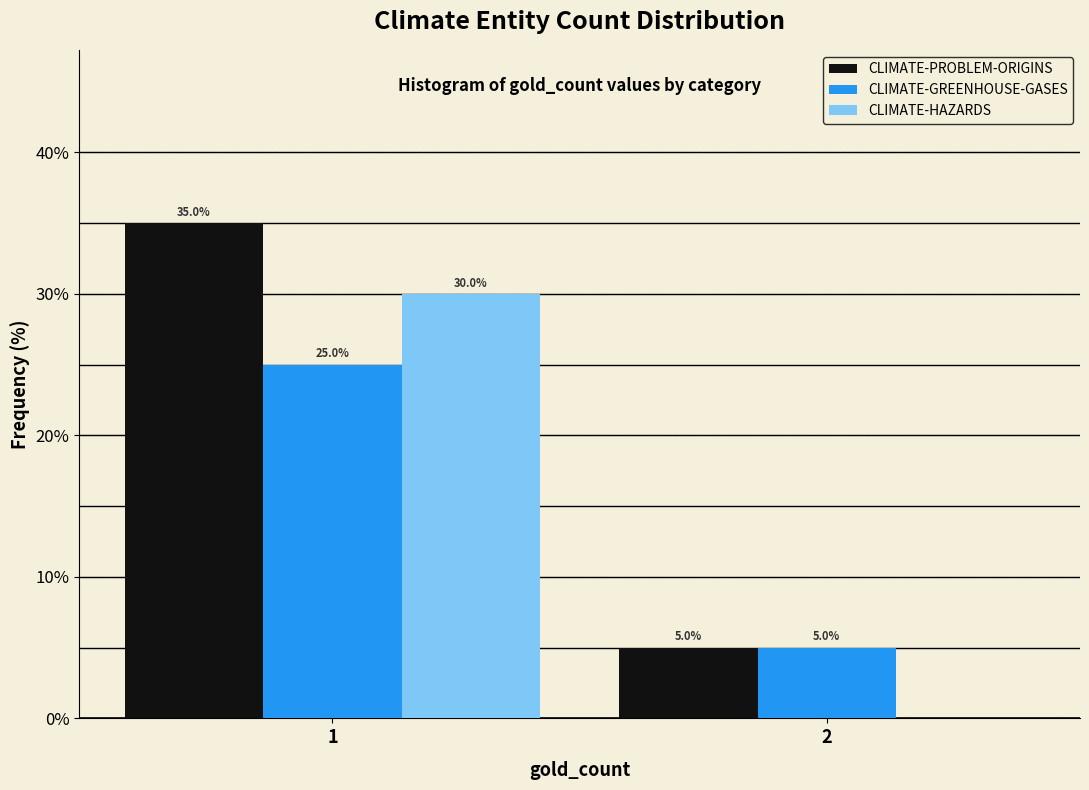

Reading right to left, list all the values displayed in this chart.

CLIMATE-PROBLEM-ORIGINS: 2=5	1=35
CLIMATE-GREENHOUSE-GASES: 2=5	1=25
CLIMATE-HAZARDS: 2=0	1=30